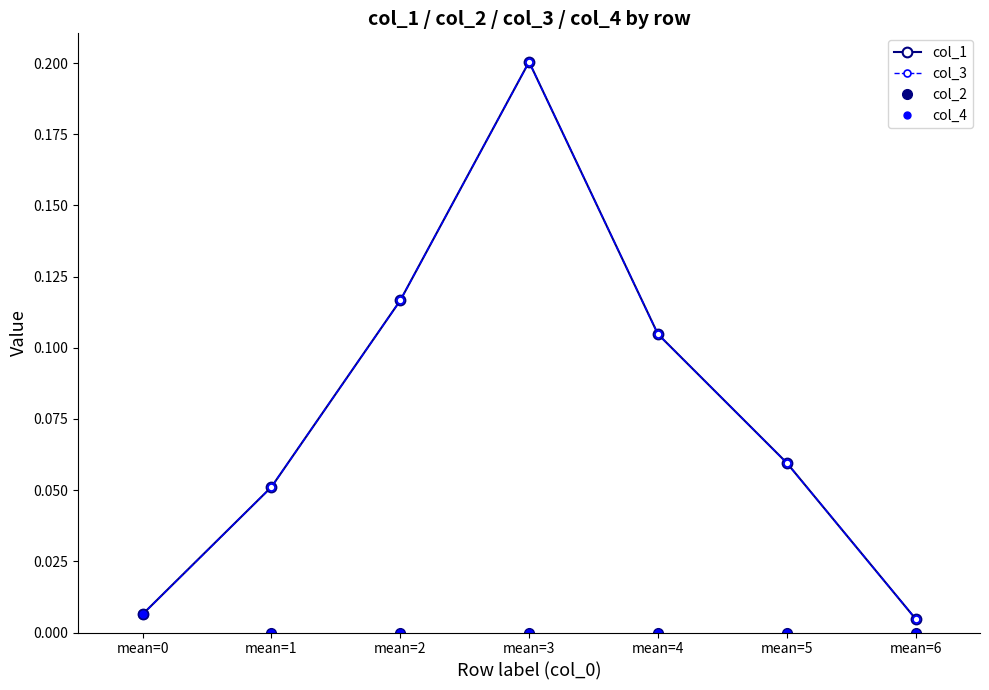

Is this an area chart (filled region under the line)?

No